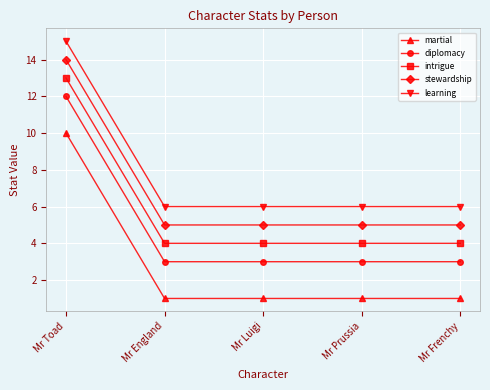

What is the spread (max minus min) of values at Mr Prussia?

5